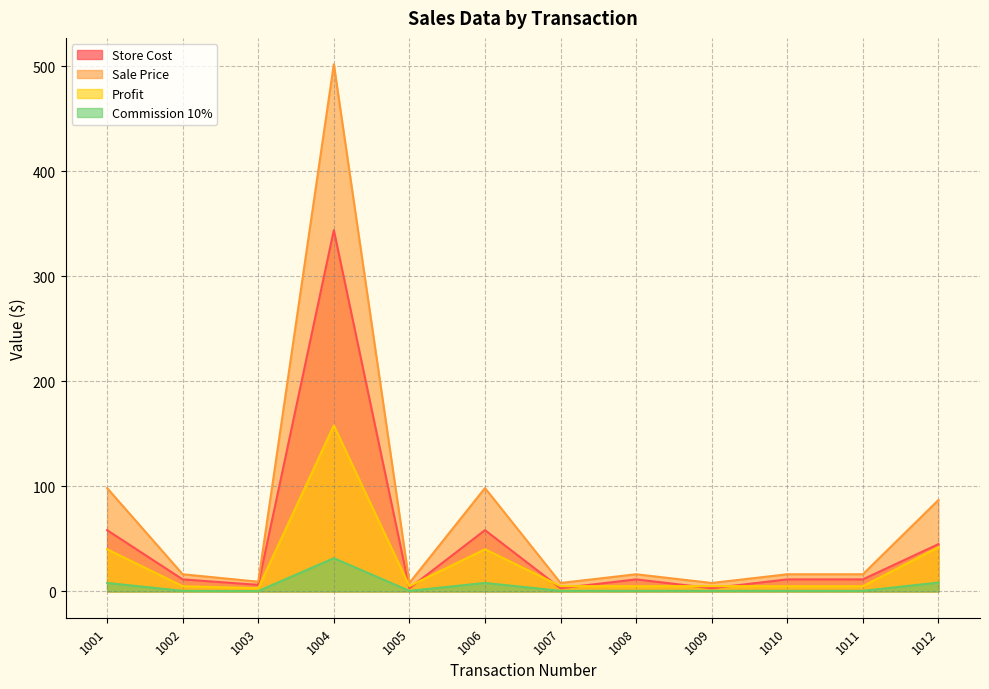

What is the sum of all Profit values?

317.8